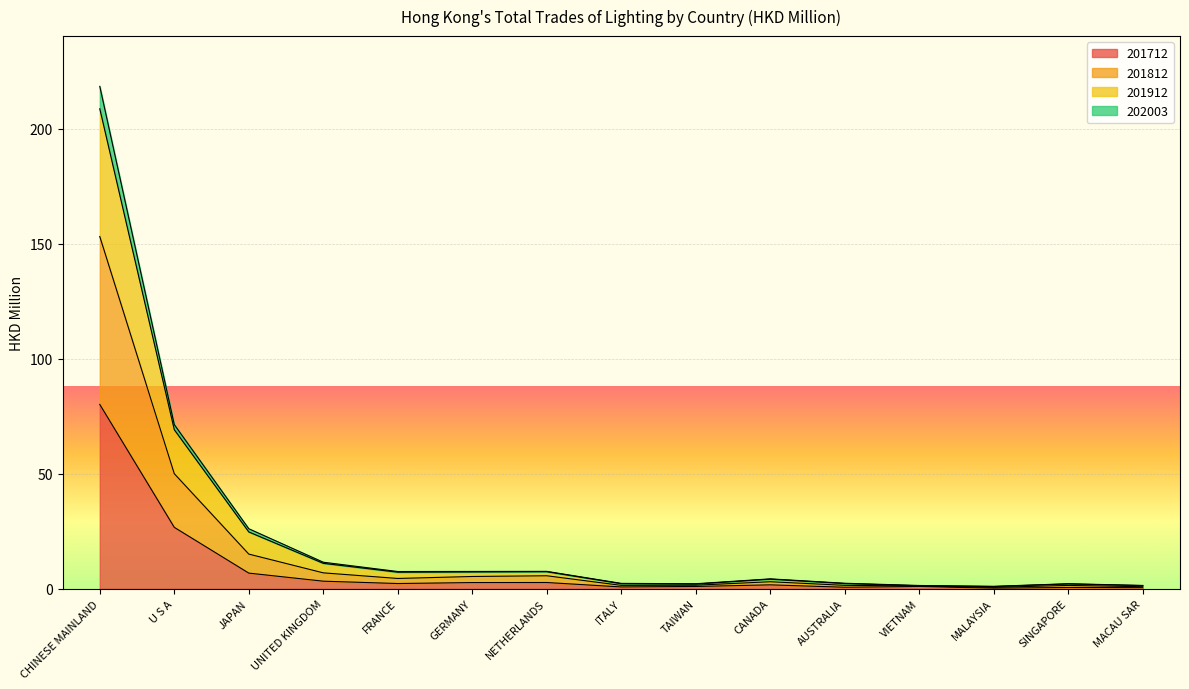

Does the chart display data point markers on the line(s)?

No